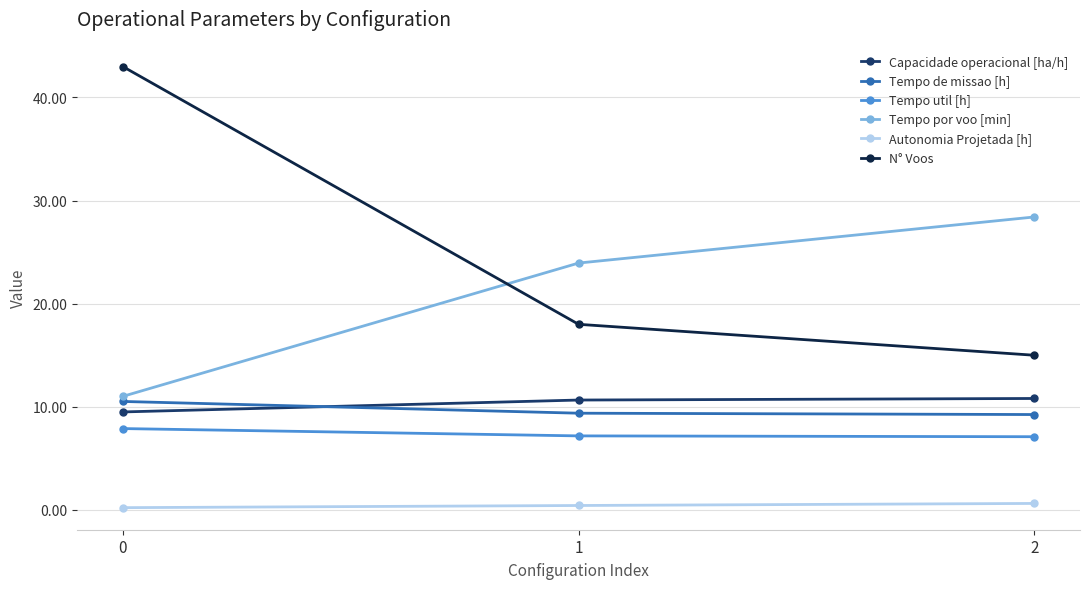

What is the value of the Tempo por voo [min] point at the 1st from the left?

11.0